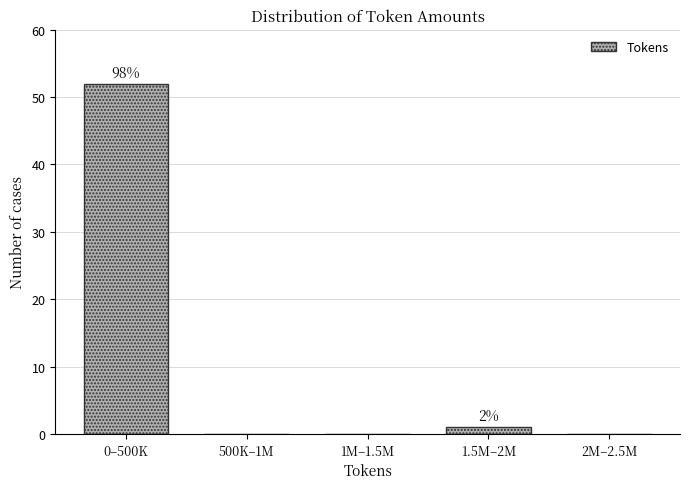

Reading left to right, what are all the values shown in this chart?

0–500K=52	500K–1M=0	1M–1.5M=0	1.5M–2M=1	2M–2.5M=0